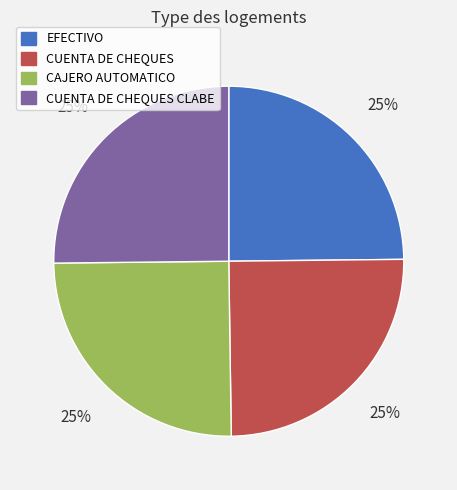

Is there any slice that represents more than half of the pie?

No